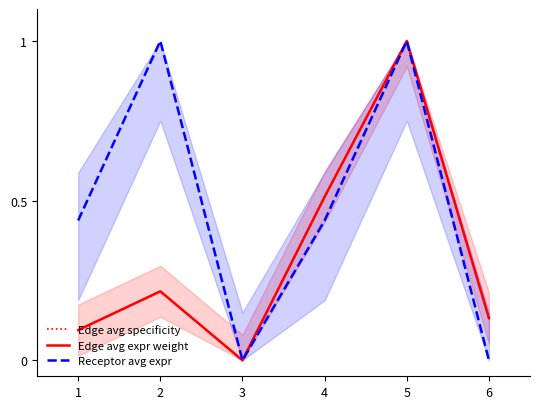

Rank the series by their maximum value, from lowest to highest.

Edge avg specificity, Edge avg expr weight, Receptor avg expr